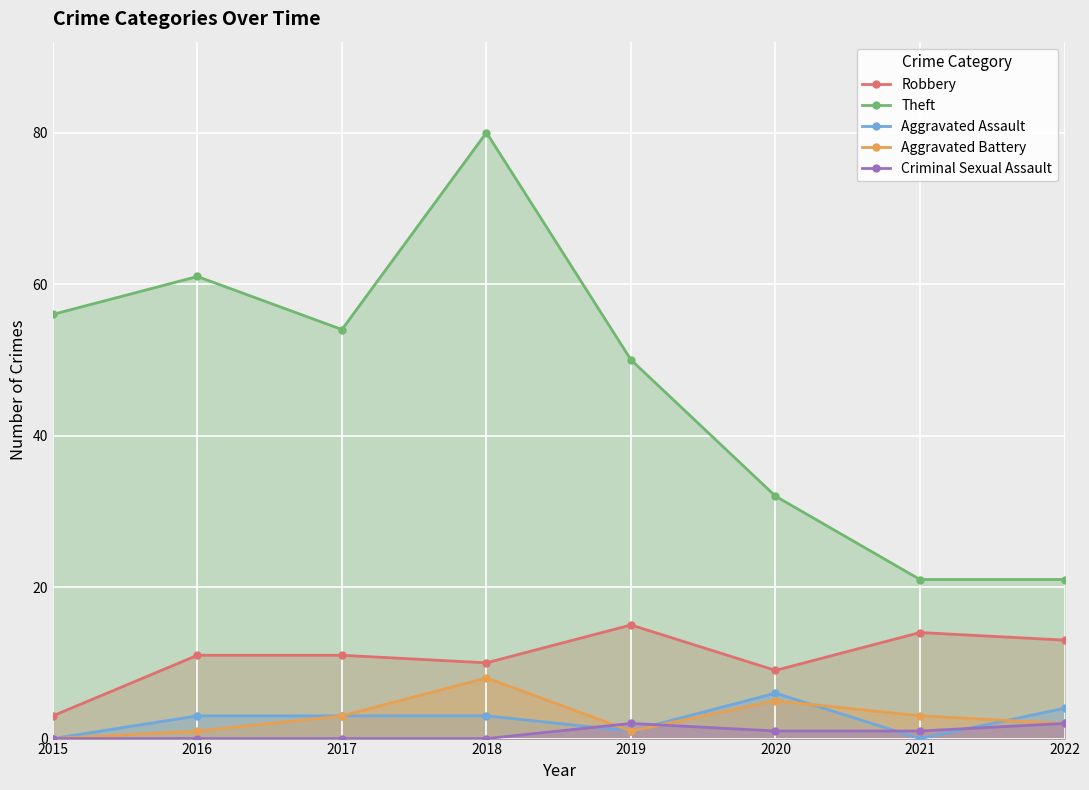

The value of Aggravated Assault at 2019 is 1. True or false?

True